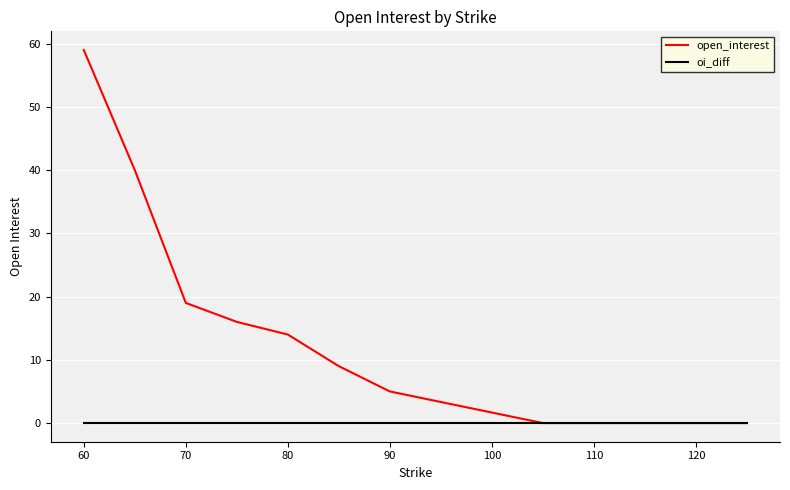

Rank the series by their average value, from highest to lowest.

open_interest, oi_diff